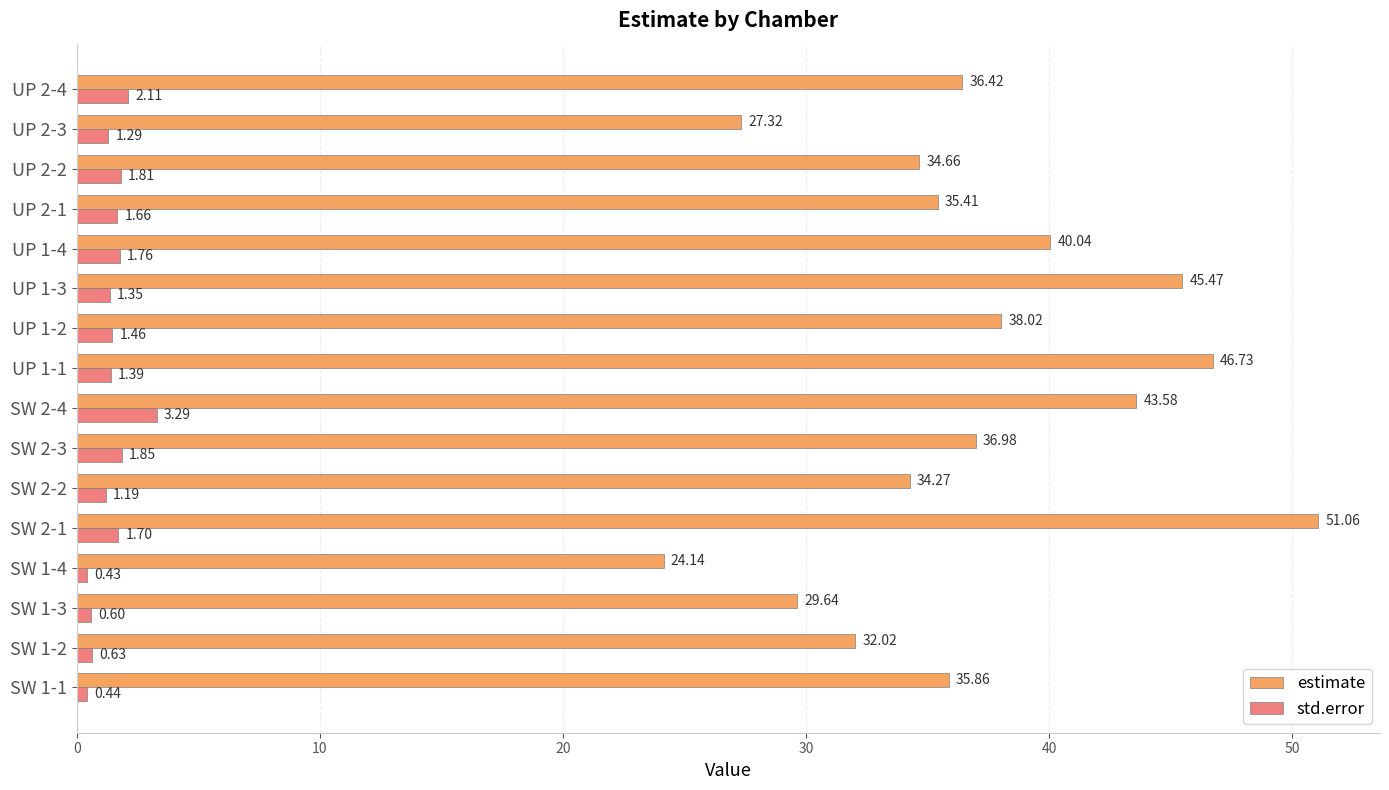

What is the sum of all estimate values?

591.6